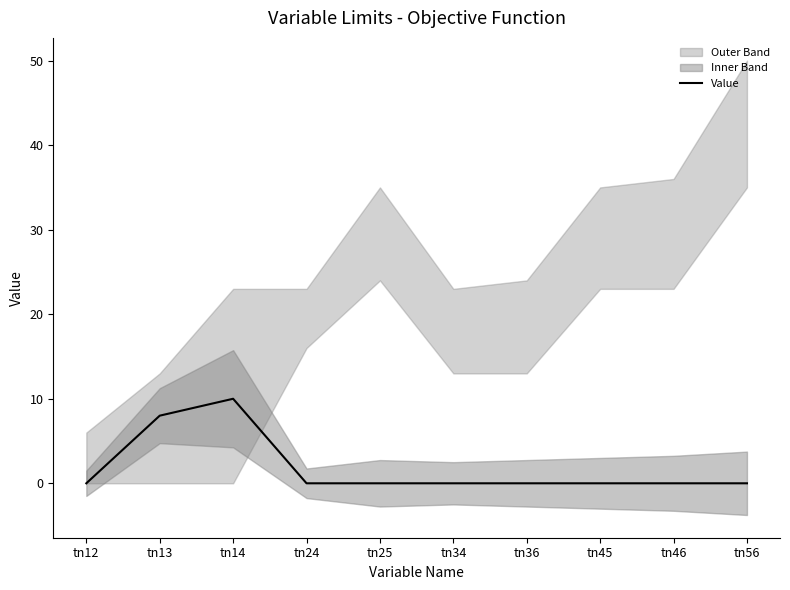

At which label is the value closest to 4?

tn12